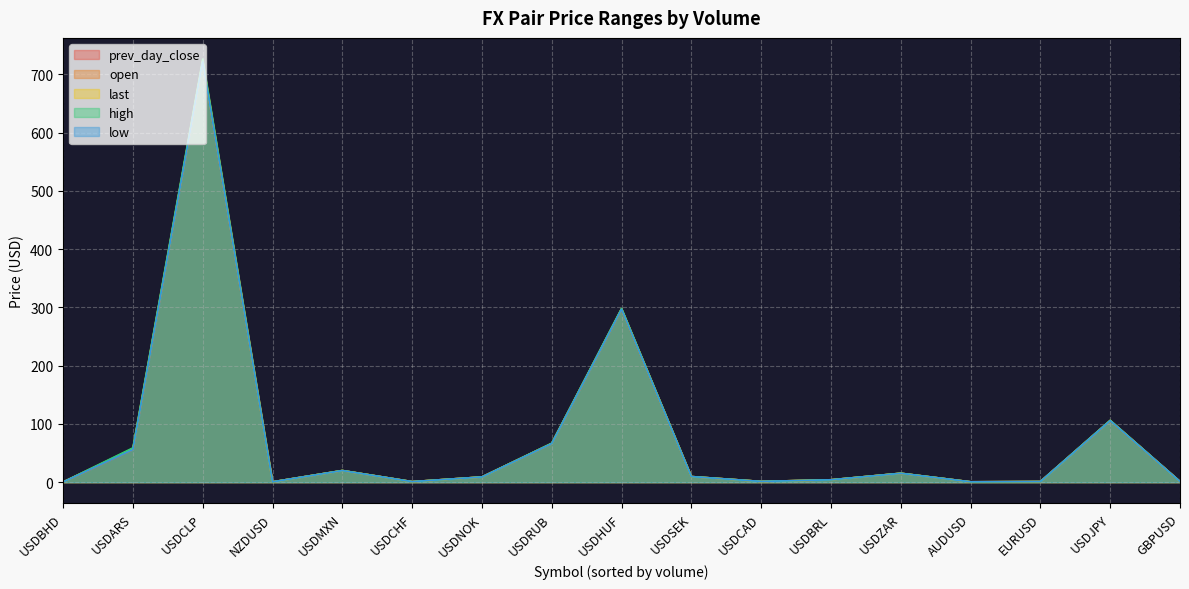

What is the minimum value for last?

0.4